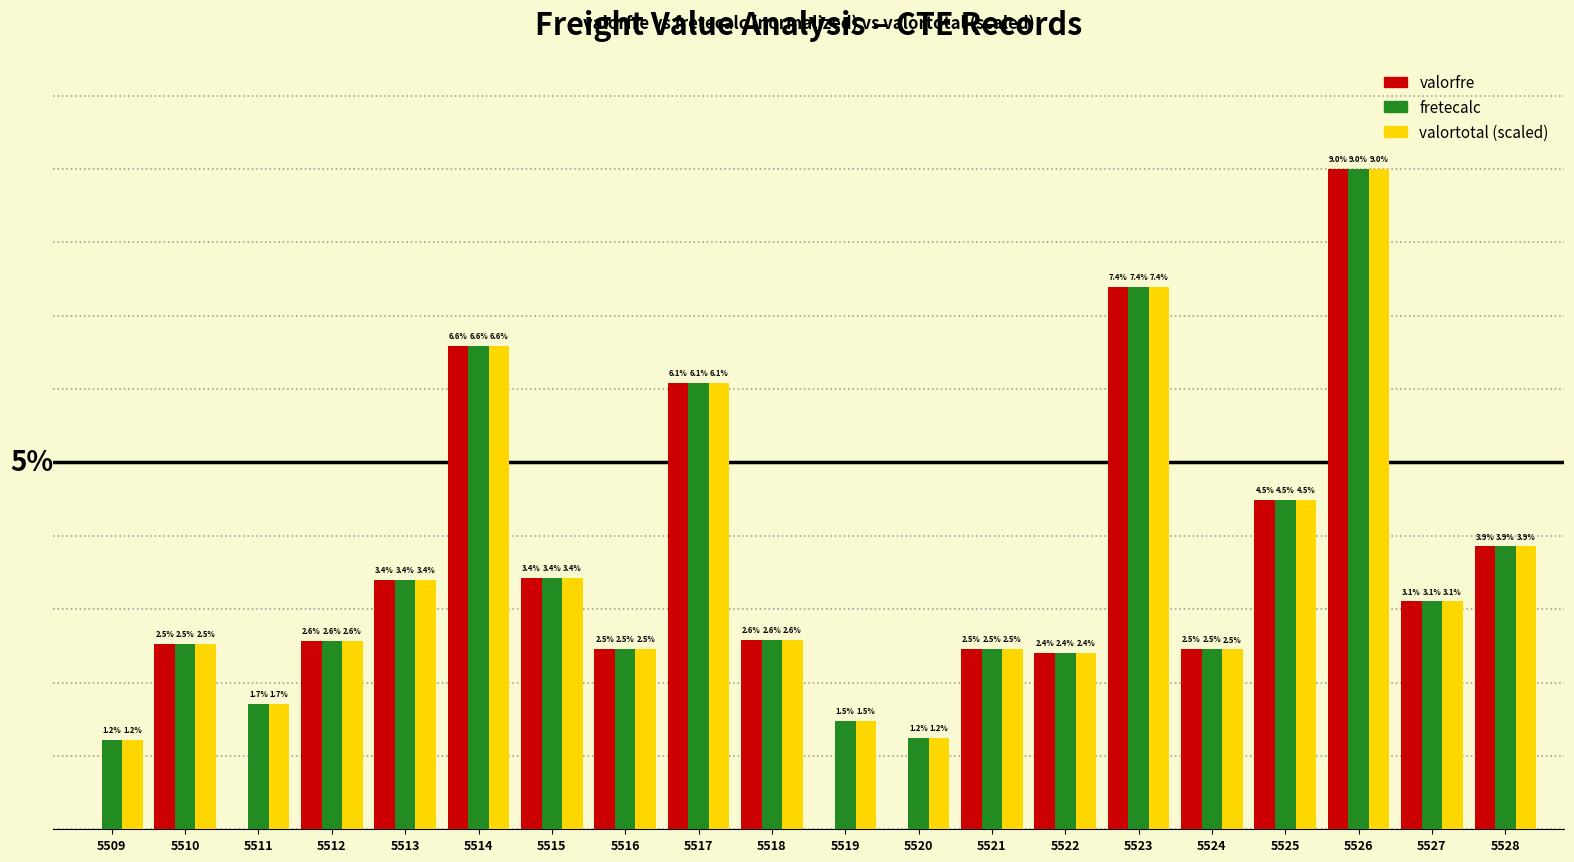

Does the chart contain stacked bars?

No